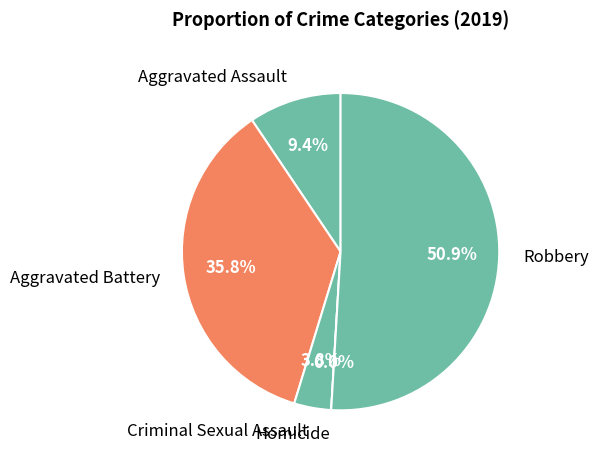

Combined, what portion of the pie is Aggravated Battery and Robbery?

86.8%